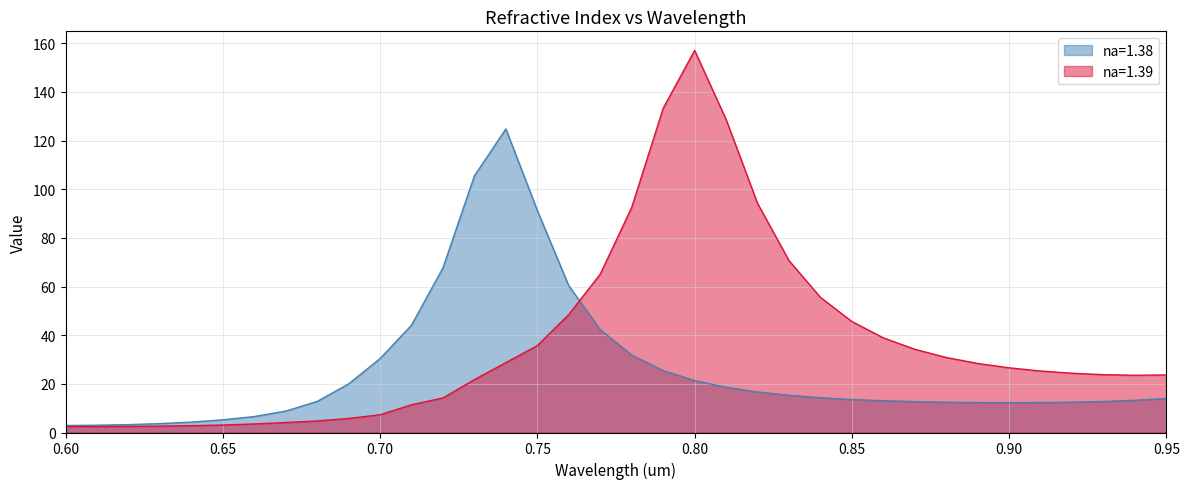

What are all the series names shown in the legend?

na=1.38, na=1.39